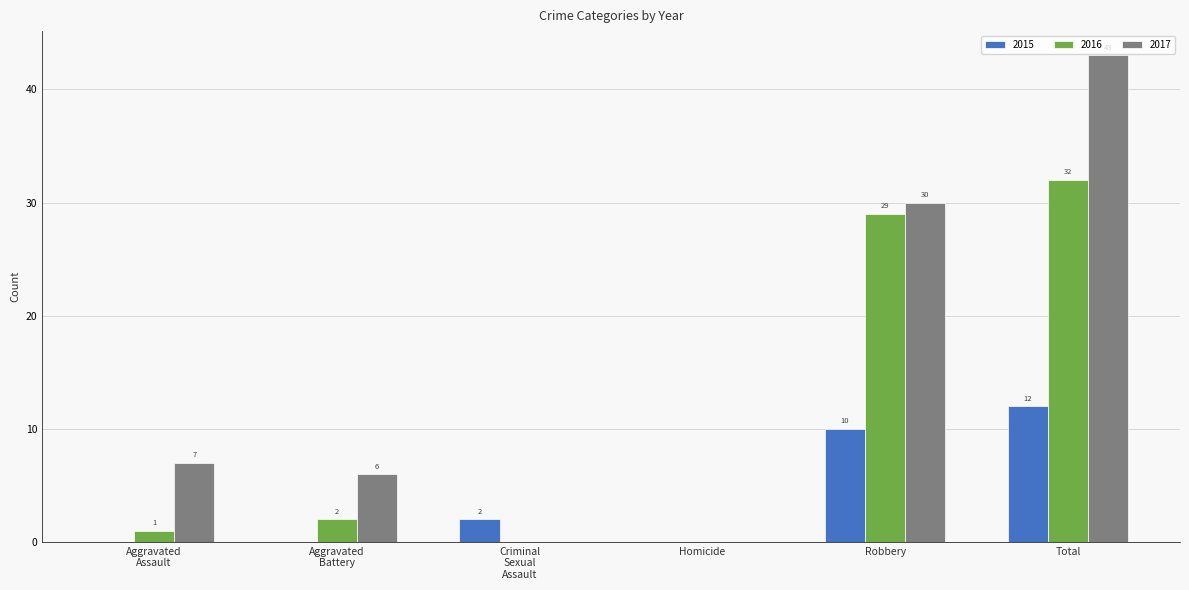

Is it true that 2016 equals 40 at Robbery?

False